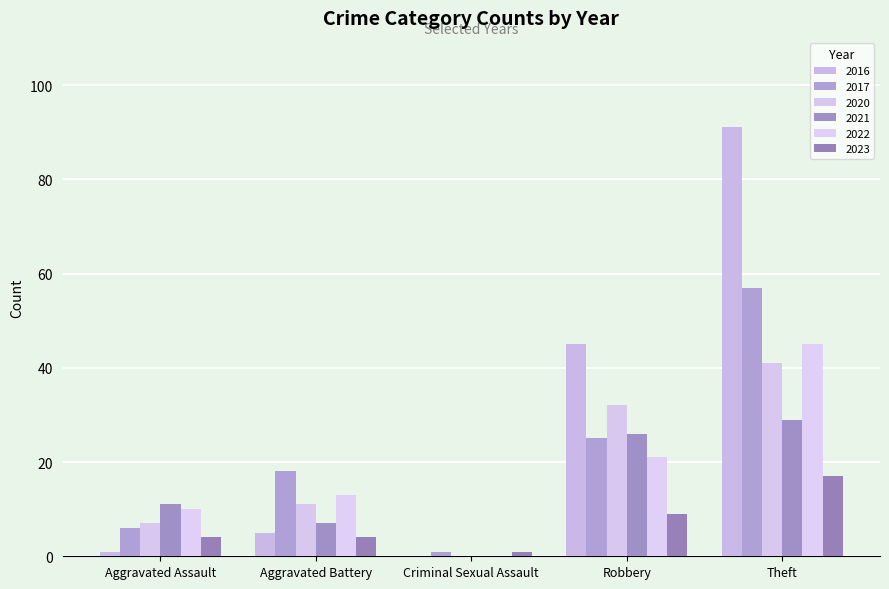

What is the difference between the 2016 values at Aggravated Battery and Aggravated Assault?

4